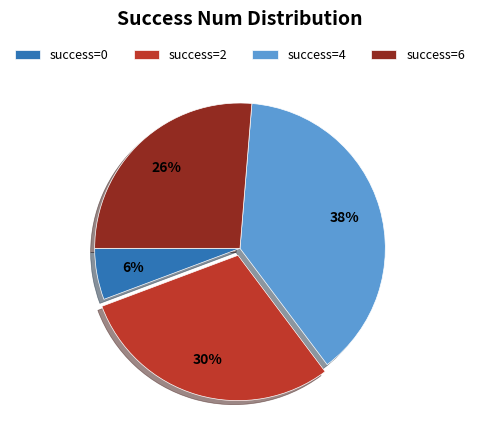

To the nearest percent, what is the average slice percentage?

25%